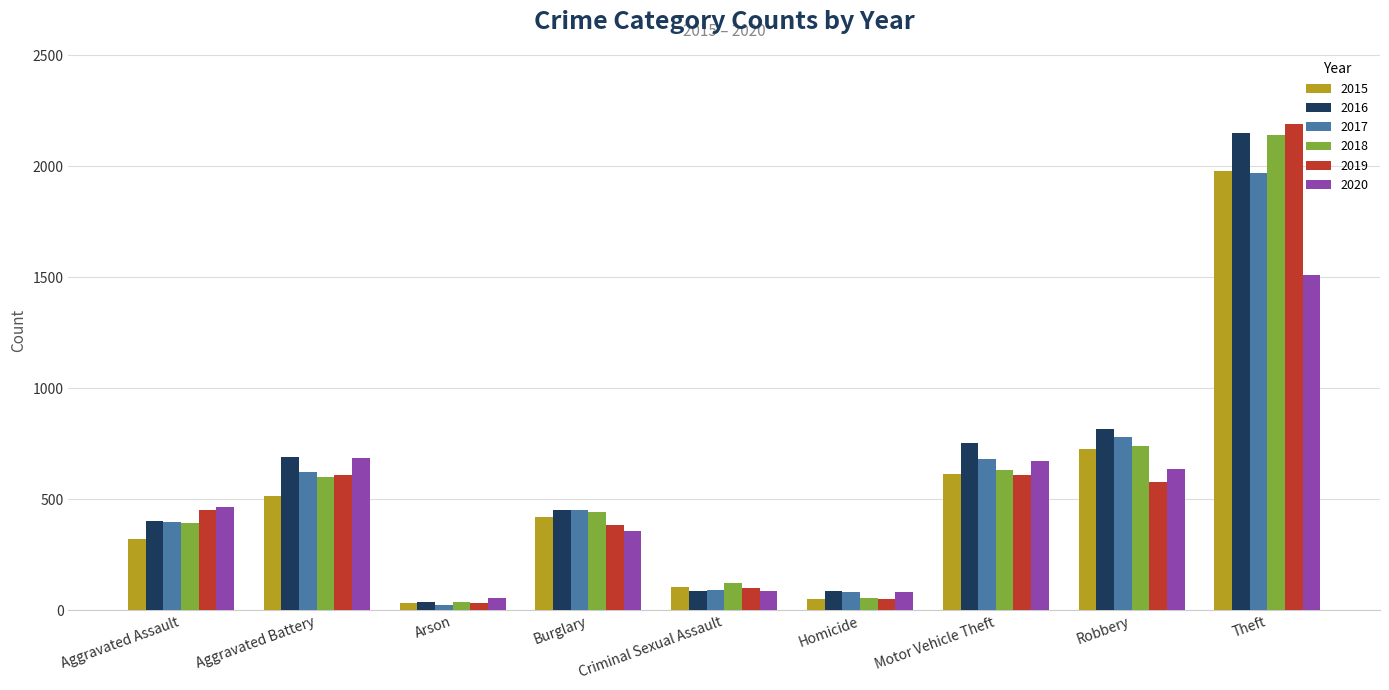

What is the difference between the maximum and minimum values in the 2018 series?

2103